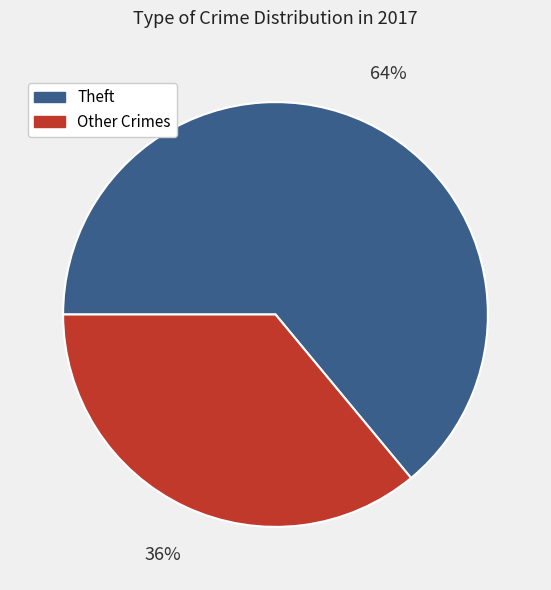

Does any single category account for the majority?

Yes